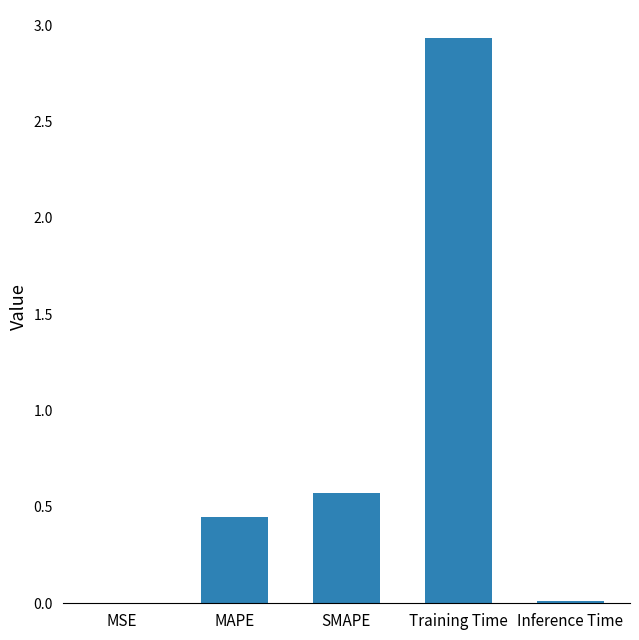

What is the change in value from Training Time to Inference Time?

-2.9